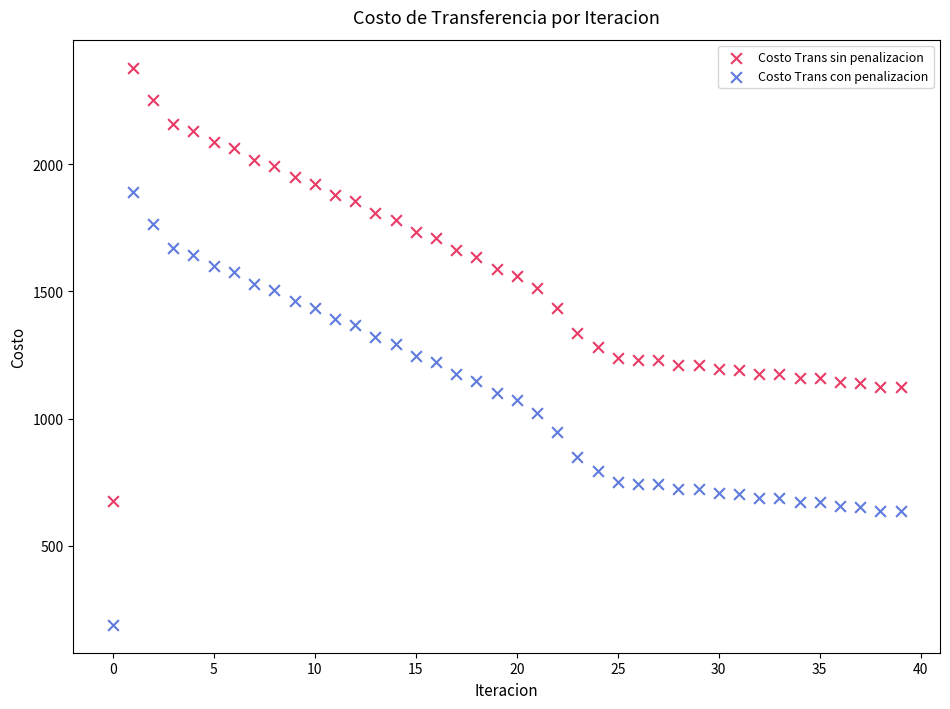

Which series contains the highest Y value?

Costo Trans sin penalizacion